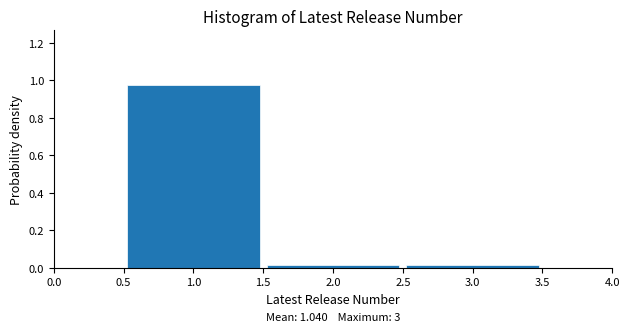

Over which range of the x-axis is the bar tallest?

0.5 to 1.5